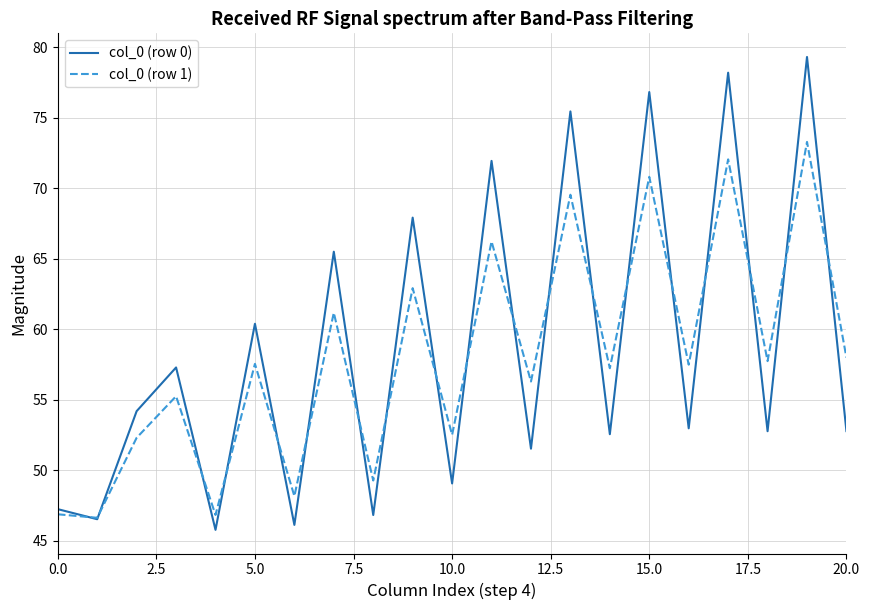

Which series has the widest spread of values?

col_0 (row 0)